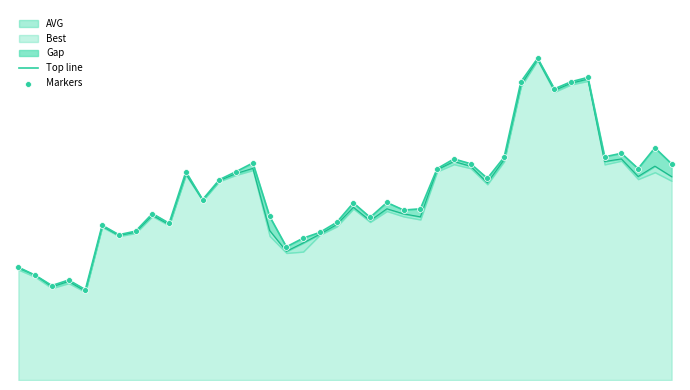

Is the value of Top line at 26 greater than the value of Markers at 34?

No